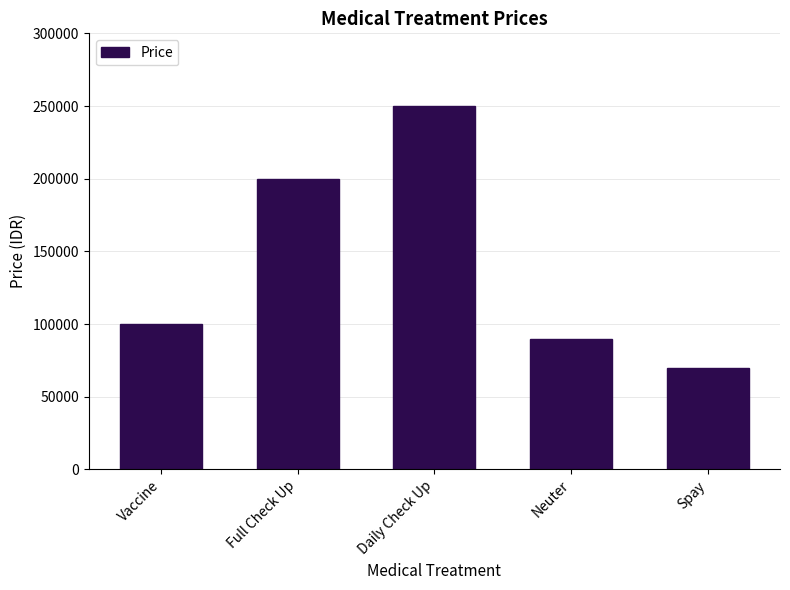

List the labels in order of value, smallest first.

Spay, Neuter, Vaccine, Full Check Up, Daily Check Up